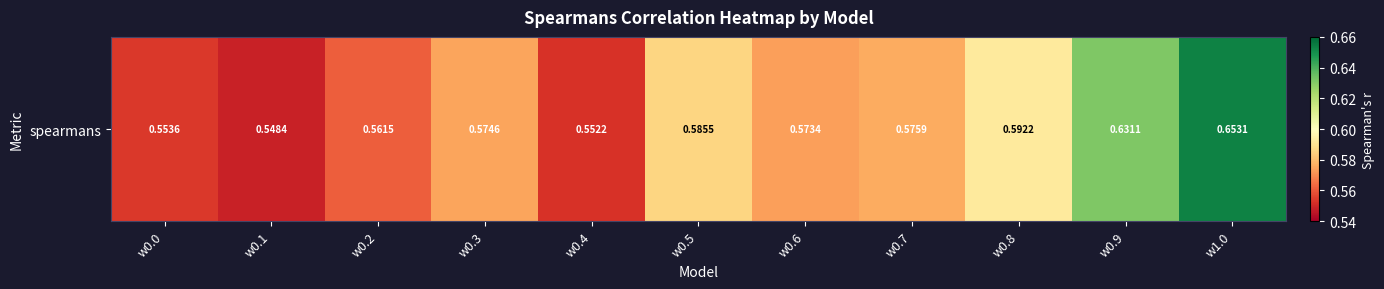

List the labels in order of value, largest first.

w1.0, w0.9, w0.8, w0.5, w0.7, w0.3, w0.6, w0.2, w0.0, w0.4, w0.1